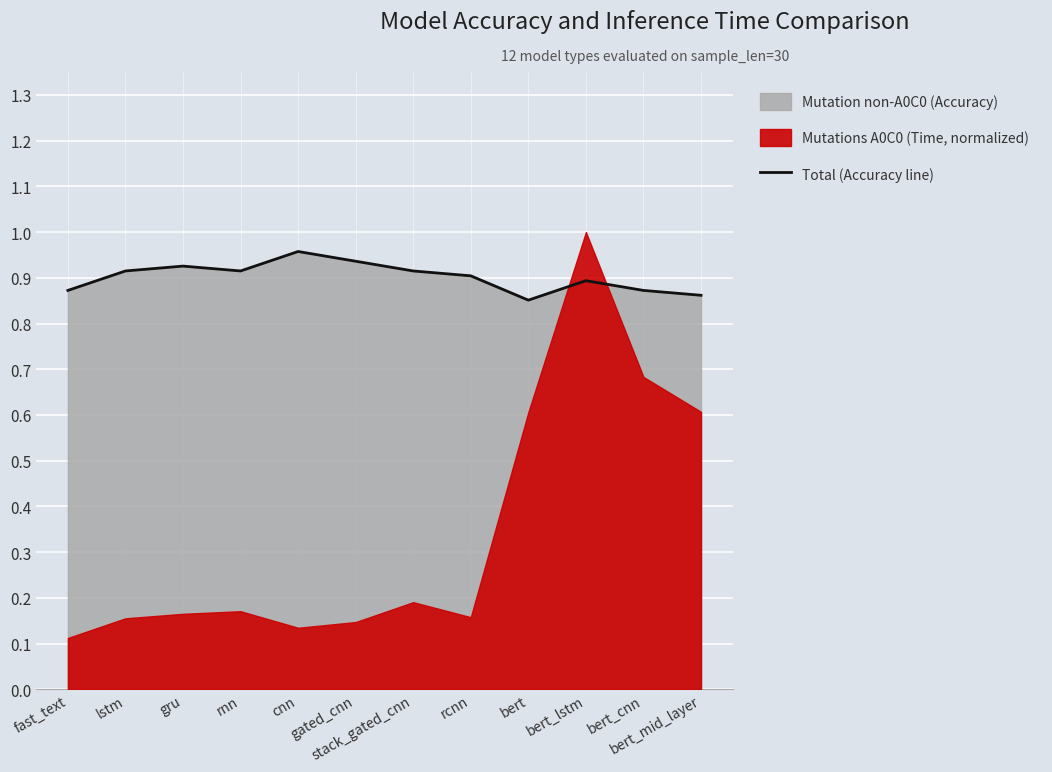

How many values are between 0 and 1?

12